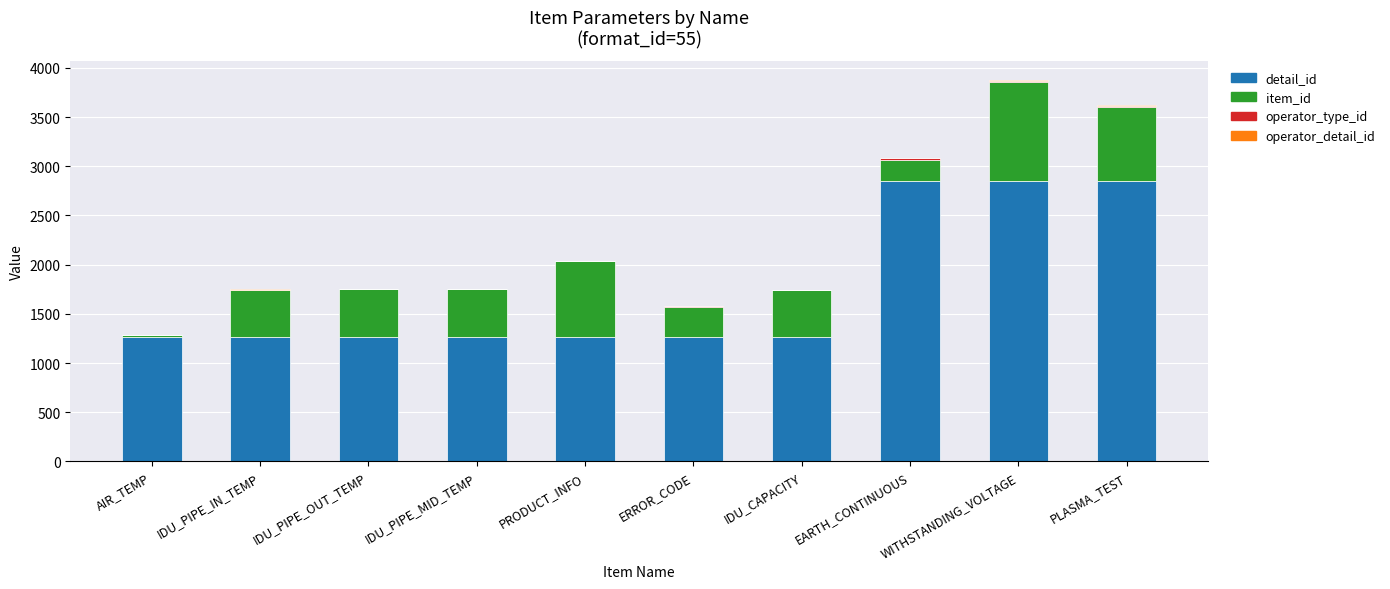

Is it true that detail_id equals 566 at IDU_PIPE_MID_TEMP?

False